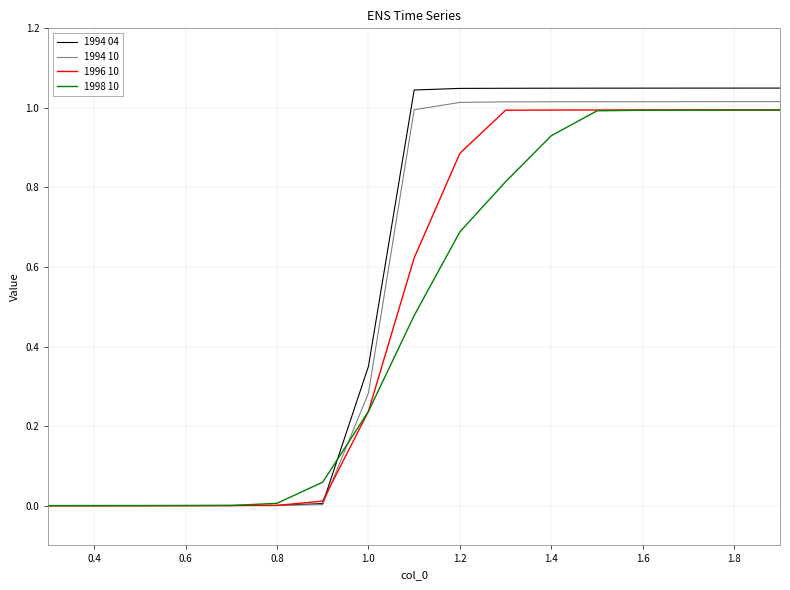

Which series has the largest range (max minus min)?

1994 04